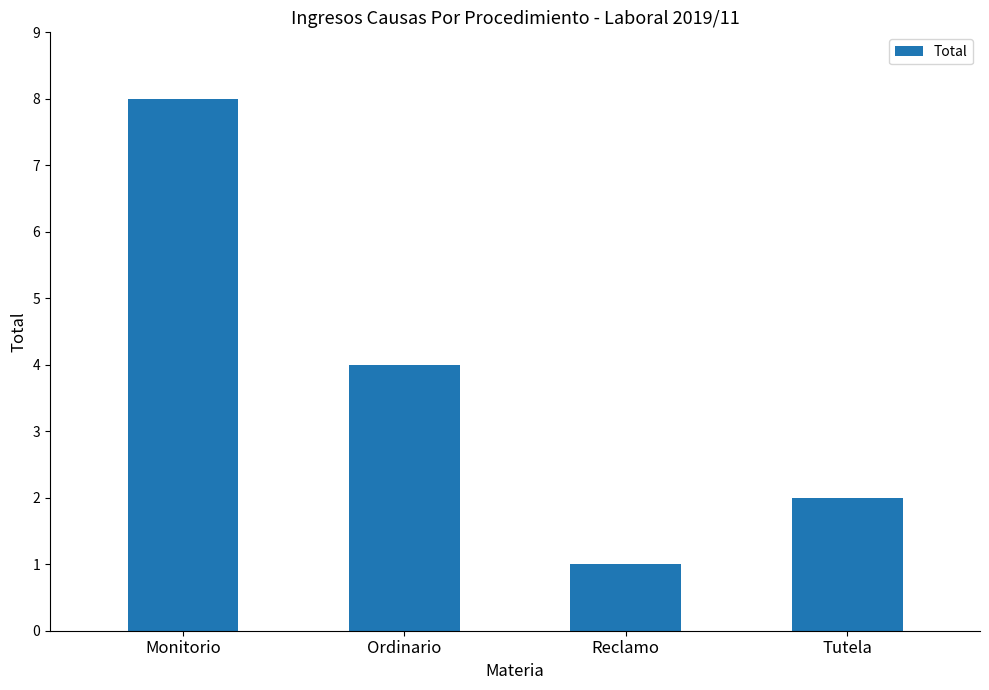

At which label does the data first exceed 4?

Monitorio